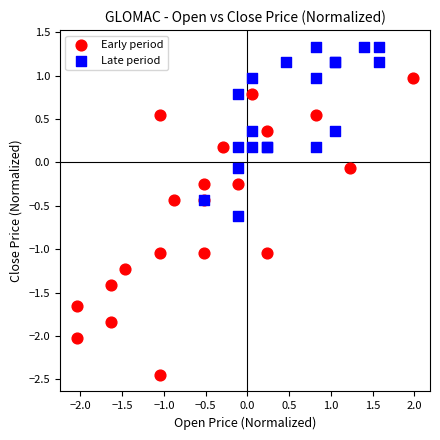

What are all the series names shown in the legend?

Early period, Late period